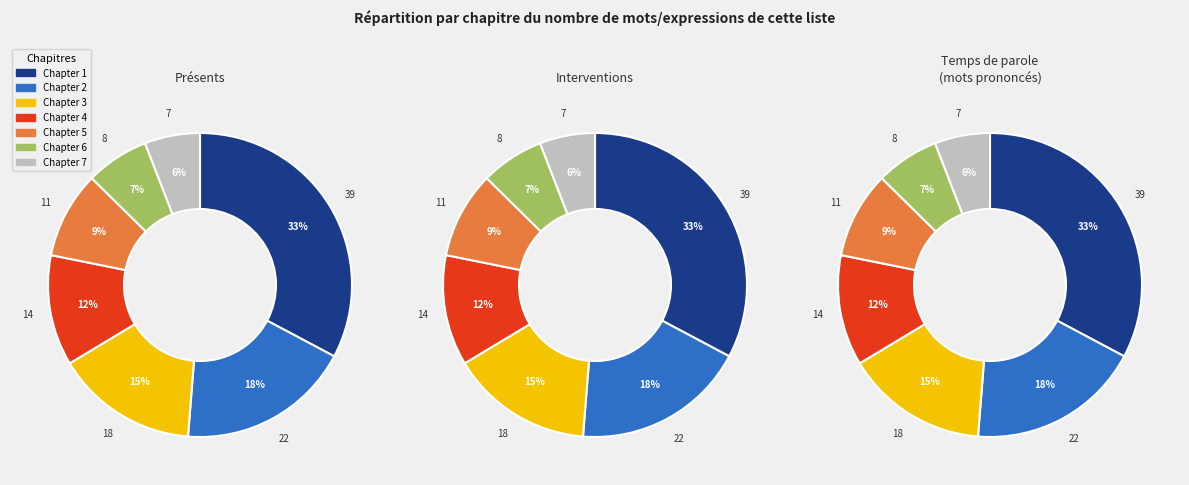

Is it true that Chapter 5 is 20% of the pie?

False